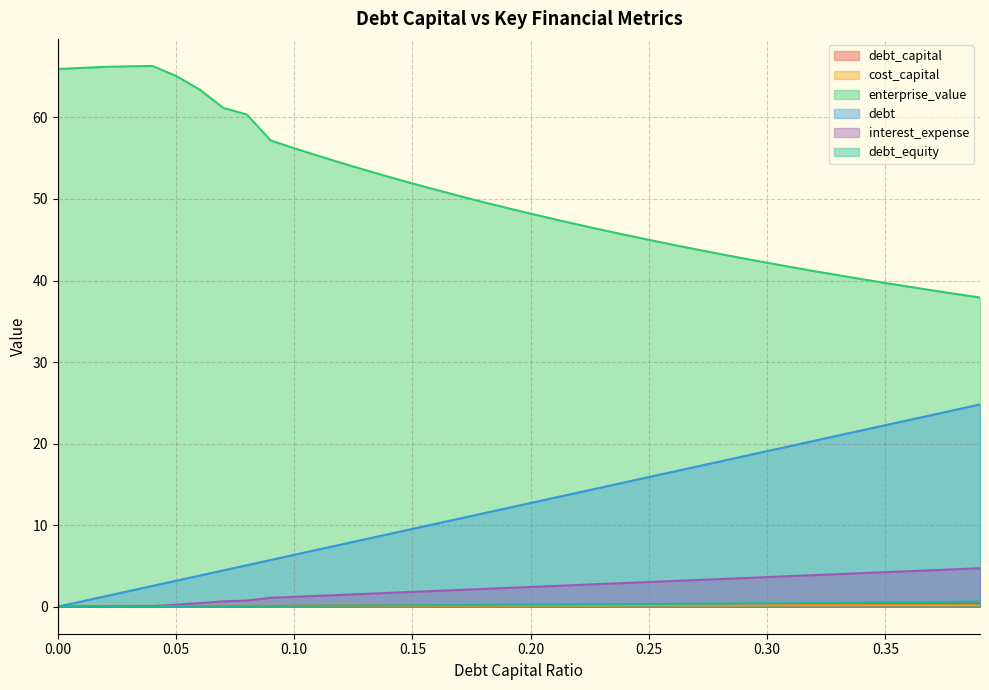

Is the value of debt_capital at 0.27 greater than the value of enterprise_value at 0.1?

No